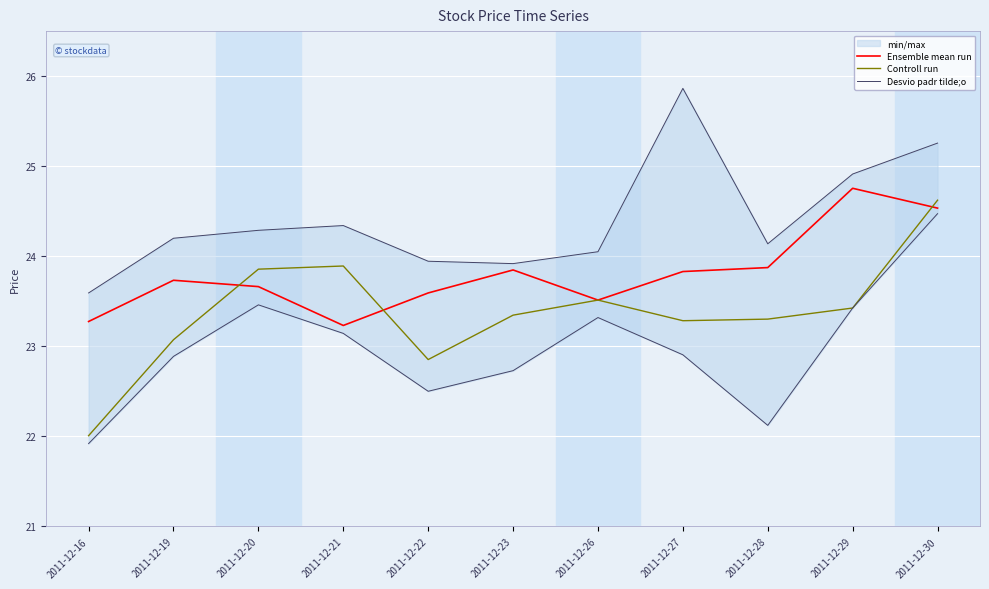

Rank the series by their maximum value, from lowest to highest.

Desvio padr tilde;o, Controll run, Ensemble mean run